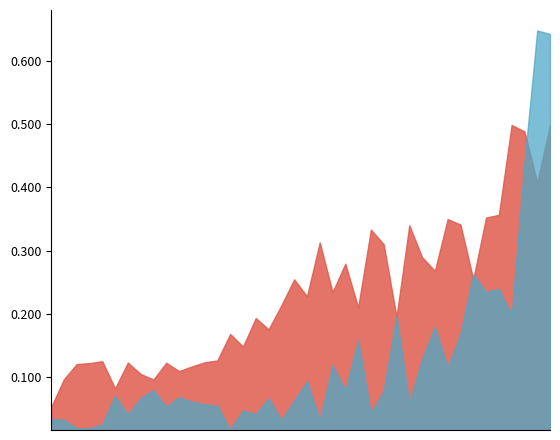

Rank the series at 2015-4 from highest to lowest value.

销售净利率(%), 净资产收益率(平均)(%)